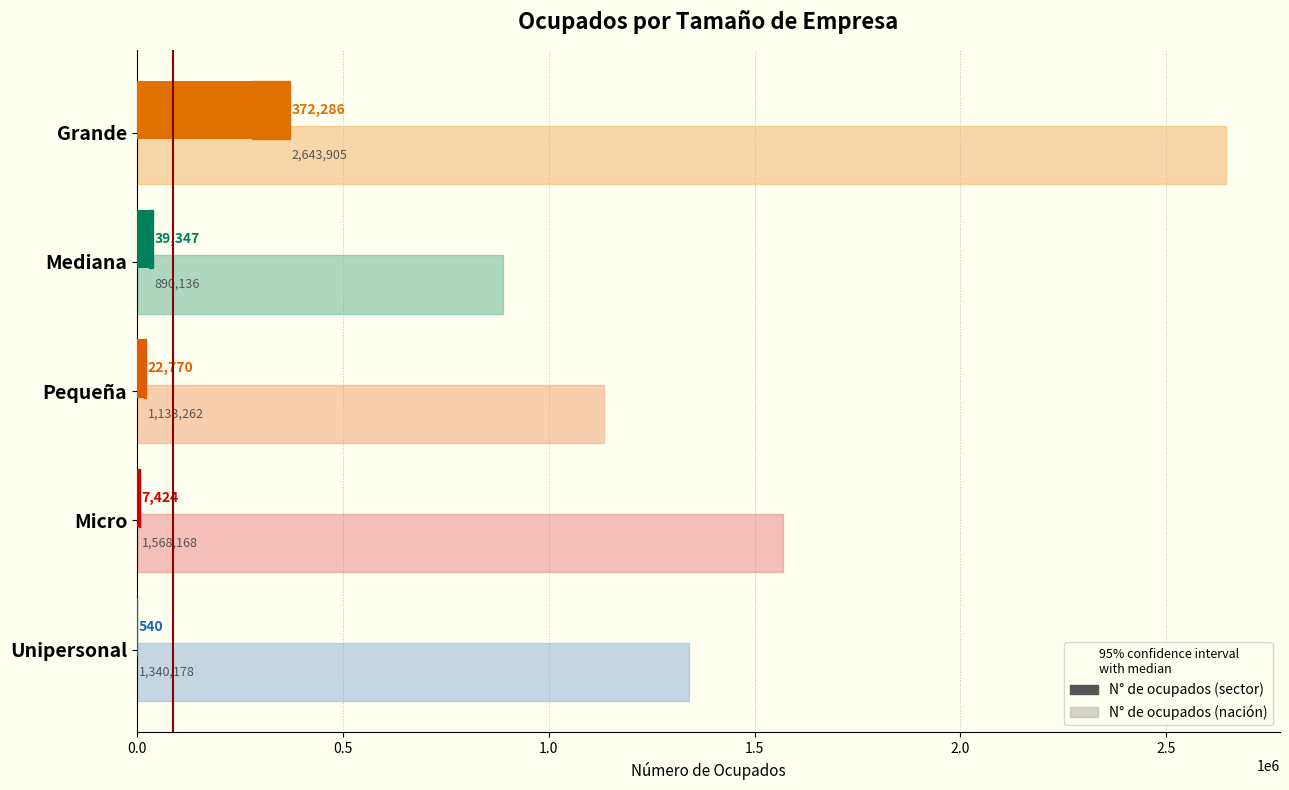

How many values in the N° de ocupados (nación) series are below 1340177?

2